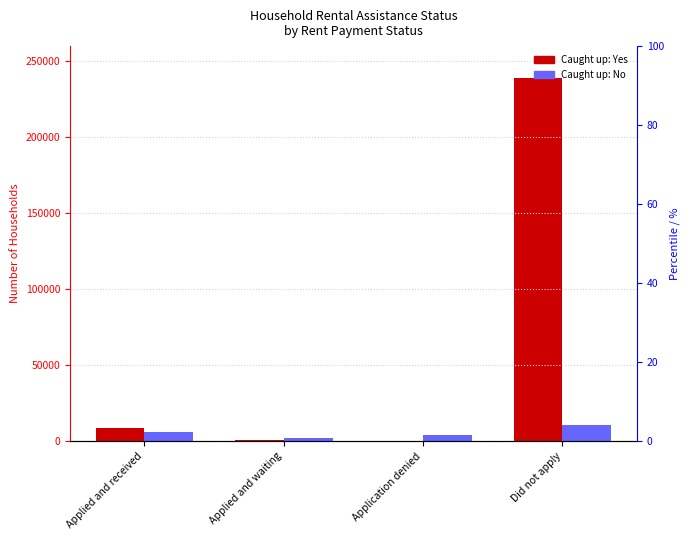

How many groups of bars are there?

4